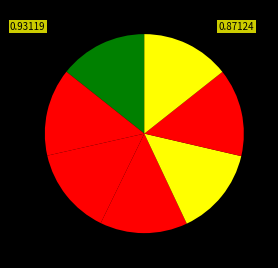

How many segments does this pie chart have?

7